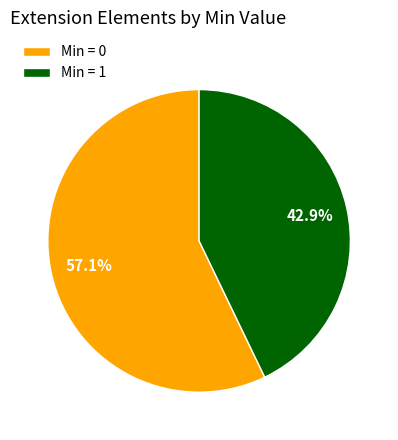

What is the total percentage of Min = 0 and Min = 1?

100.0%